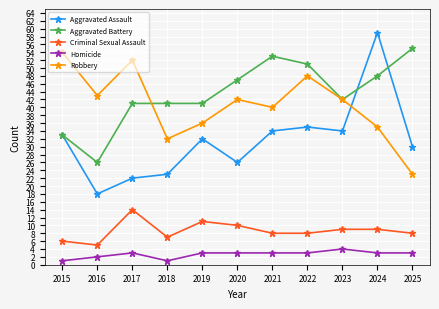

Which series has the largest total across all categories?

Aggravated Battery